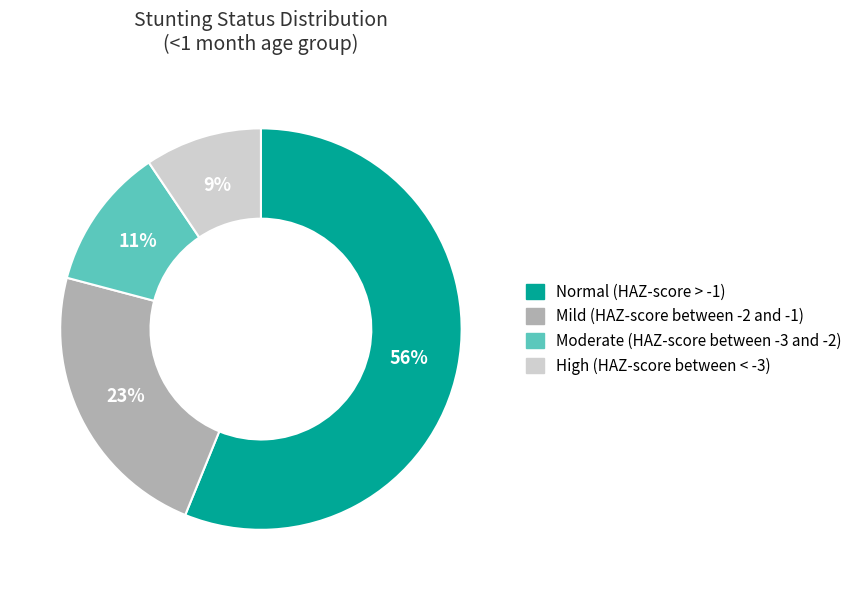

To the nearest percent, what is the average slice percentage?

25%